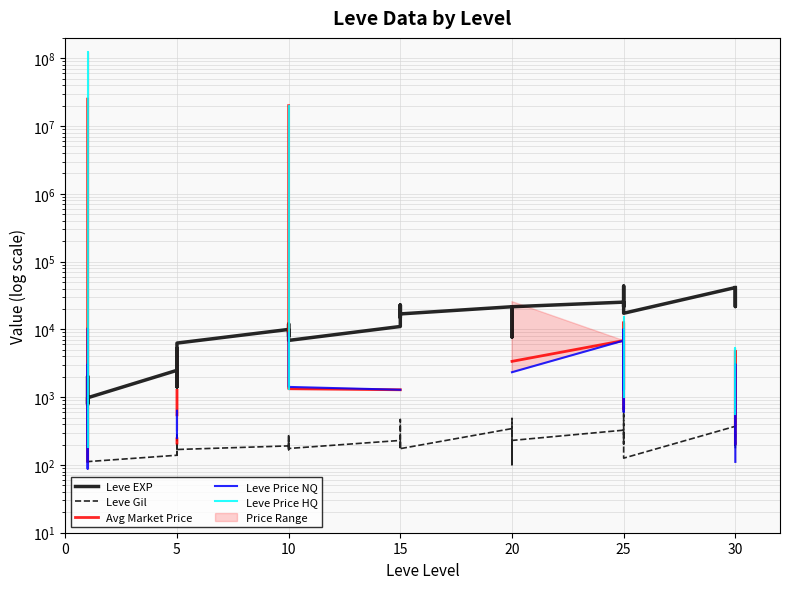

Is it true that Leve EXP equals 58945.8 at 30?

False